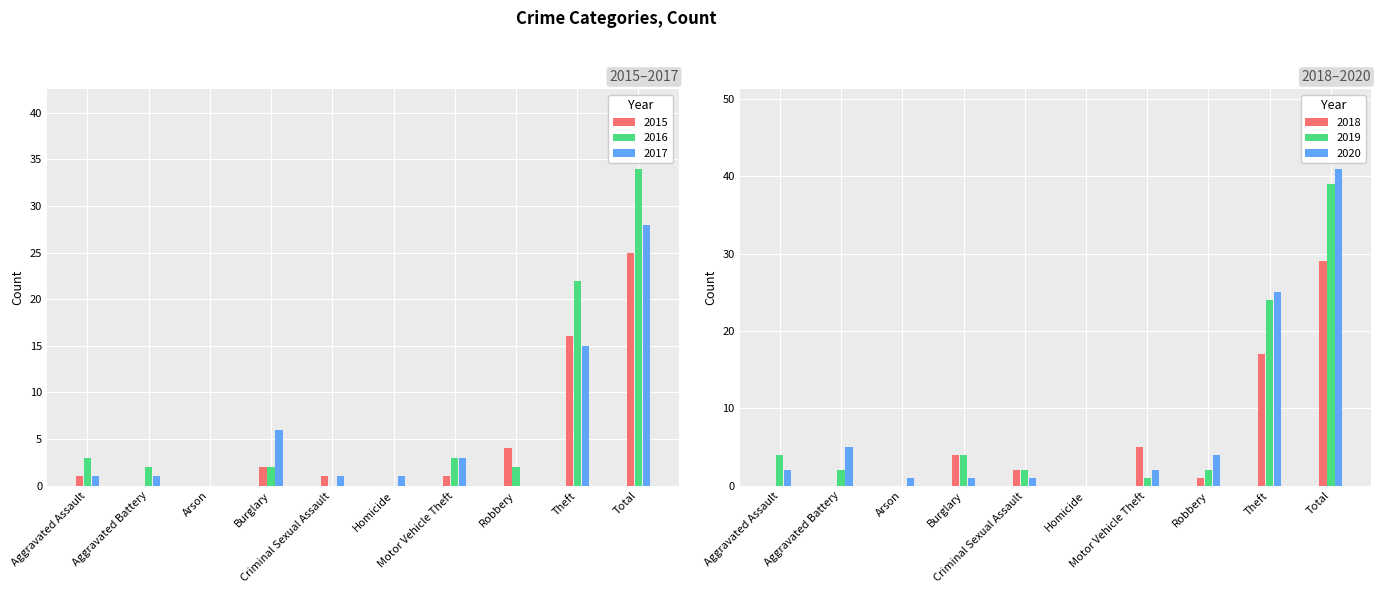

Reading left to right, list all the values displayed in this chart.

2015: Aggravated Assault=1	Aggravated Battery=0	Arson=0	Burglary=2	Criminal Sexual Assault=1	Homicide=0	Motor Vehicle Theft=1	Robbery=4	Theft=16	Total=25
2016: Aggravated Assault=3	Aggravated Battery=2	Arson=0	Burglary=2	Criminal Sexual Assault=0	Homicide=0	Motor Vehicle Theft=3	Robbery=2	Theft=22	Total=34
2017: Aggravated Assault=1	Aggravated Battery=1	Arson=0	Burglary=6	Criminal Sexual Assault=1	Homicide=1	Motor Vehicle Theft=3	Robbery=0	Theft=15	Total=28
2018: Aggravated Assault=0	Aggravated Battery=0	Arson=0	Burglary=4	Criminal Sexual Assault=2	Homicide=0	Motor Vehicle Theft=5	Robbery=1	Theft=17	Total=29
2019: Aggravated Assault=4	Aggravated Battery=2	Arson=0	Burglary=4	Criminal Sexual Assault=2	Homicide=0	Motor Vehicle Theft=1	Robbery=2	Theft=24	Total=39
2020: Aggravated Assault=2	Aggravated Battery=5	Arson=1	Burglary=1	Criminal Sexual Assault=1	Homicide=0	Motor Vehicle Theft=2	Robbery=4	Theft=25	Total=41